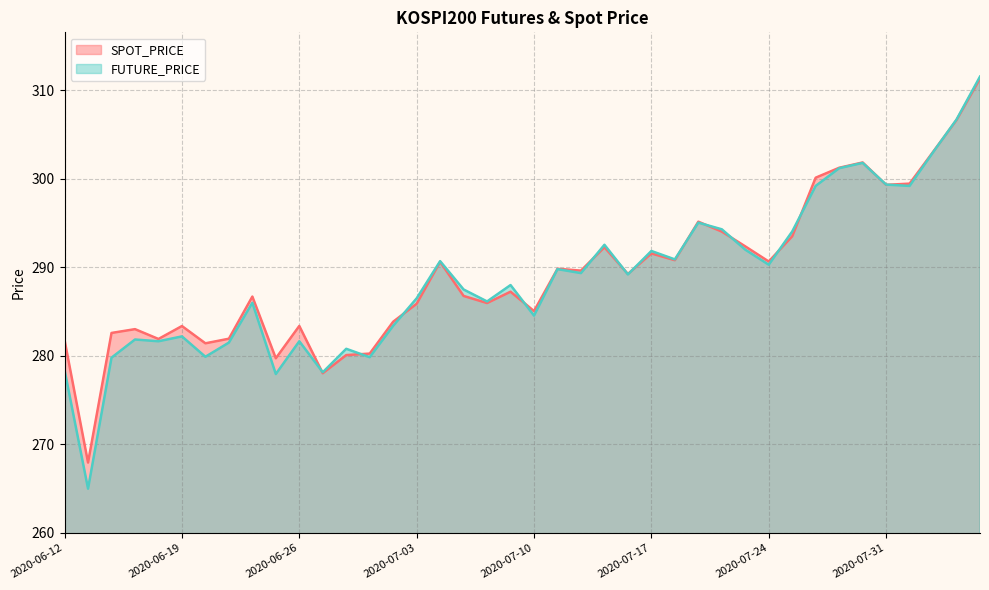

How many interior local peaks does the FUTURE_PRICE series have?

12